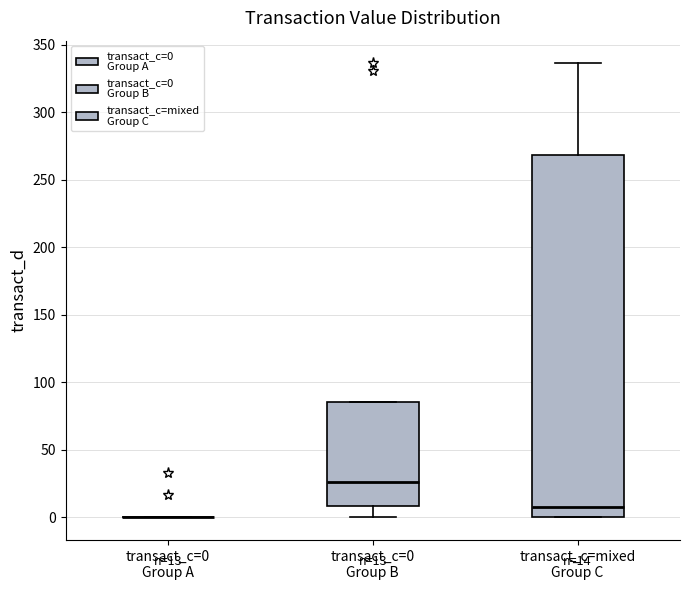

Comparing the boxes themselves (not the whiskers), which one is the tallest?

transact_c=mixed Group C